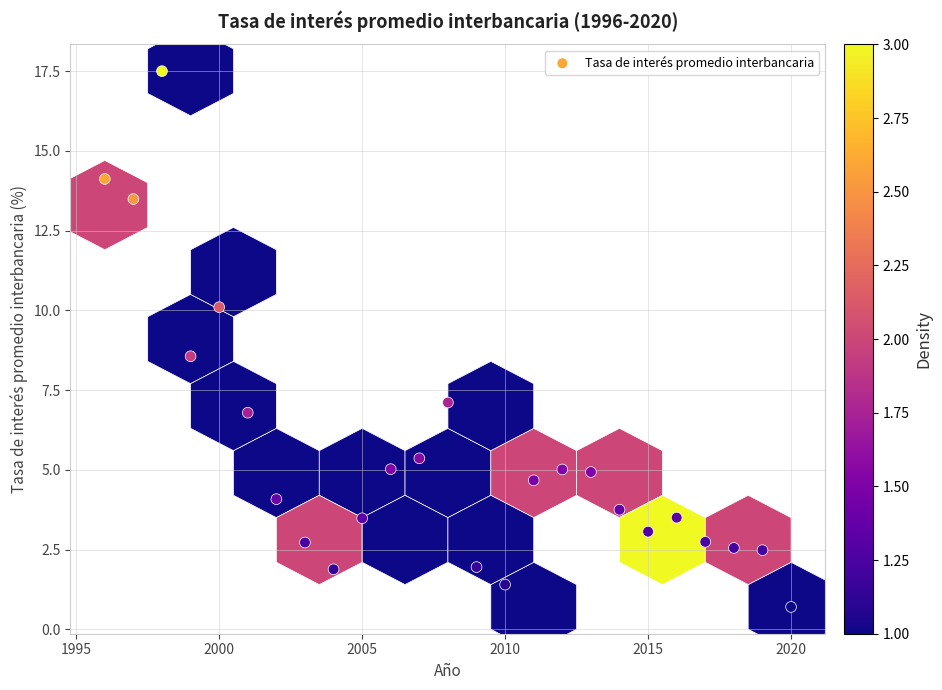

What is the range of X values (max minus min)?

24.0